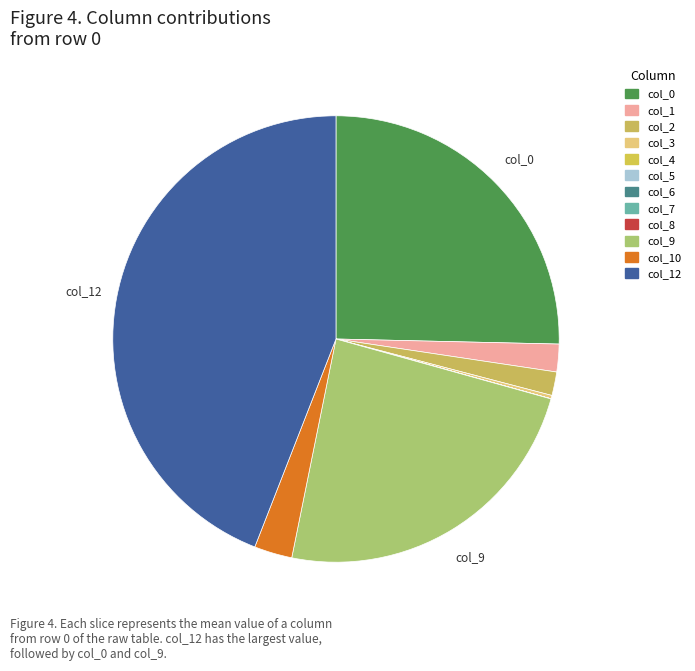

Which slice is the largest?

col_12